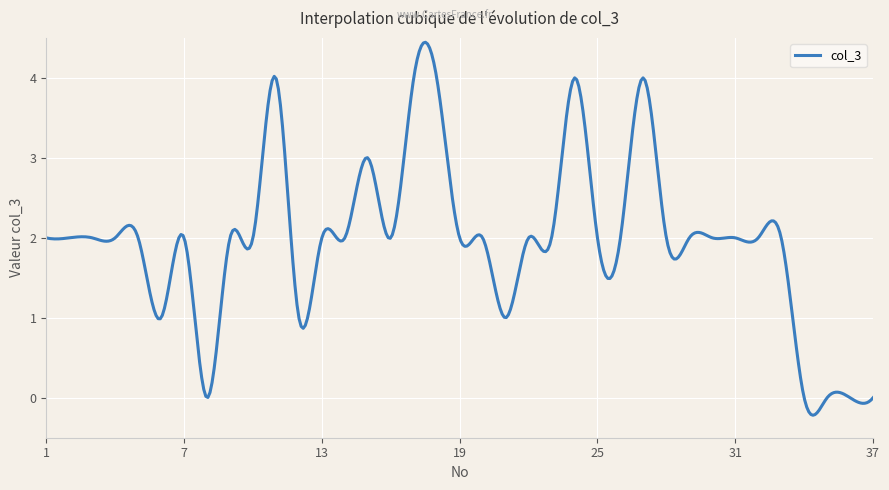

What is the difference between the maximum and minimum values?

4.7